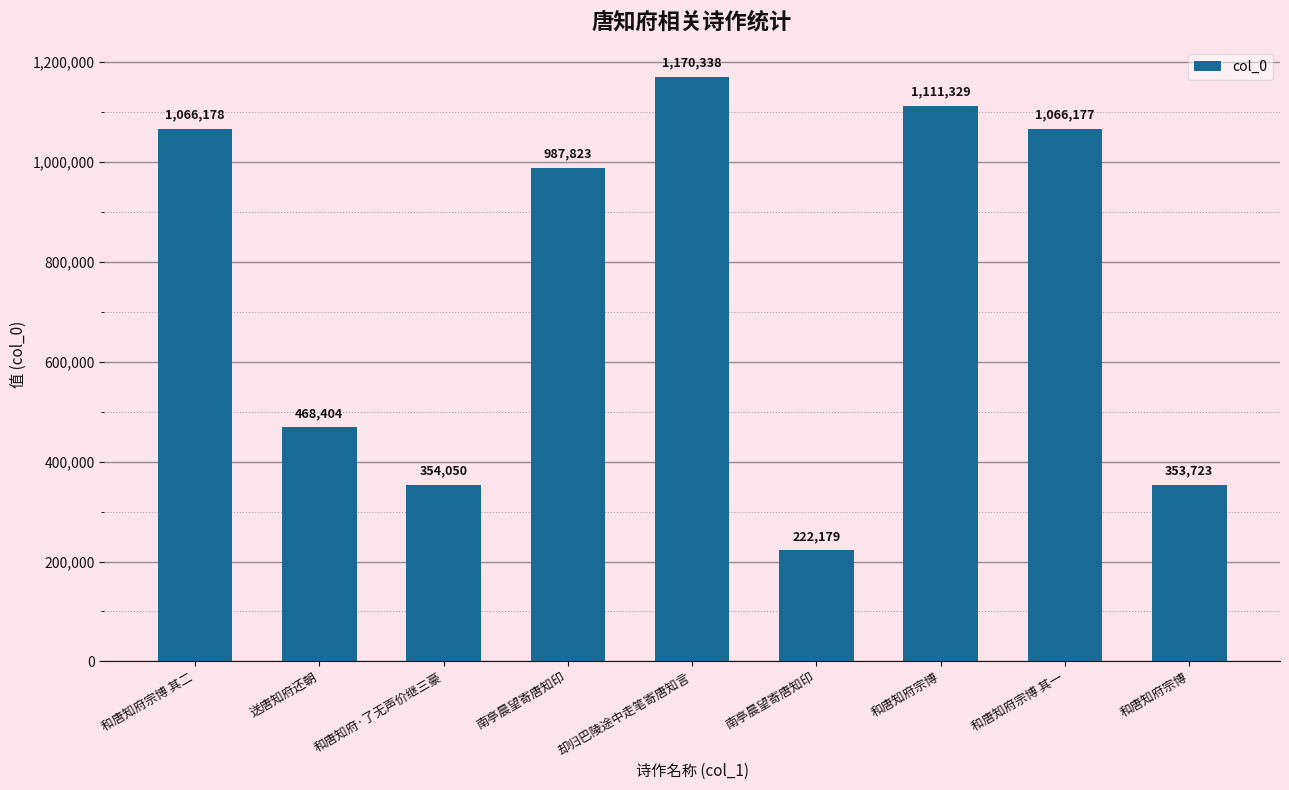

Does the chart contain any negative values?

No